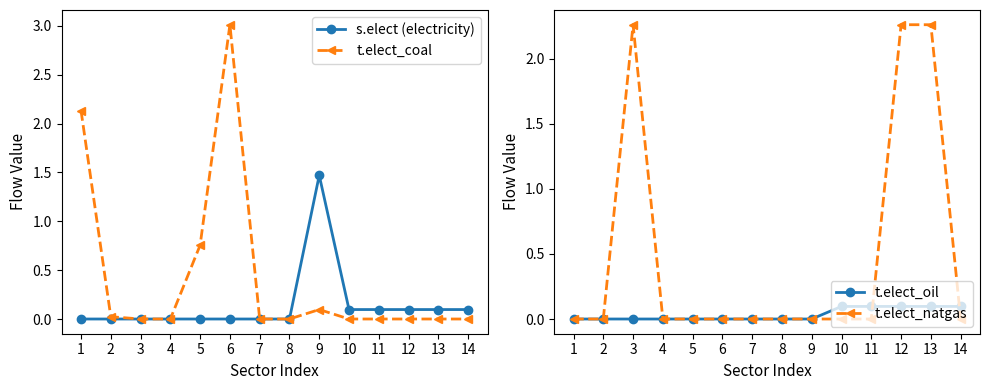

What is the average value of the s.elect (electricity) series?

0.1